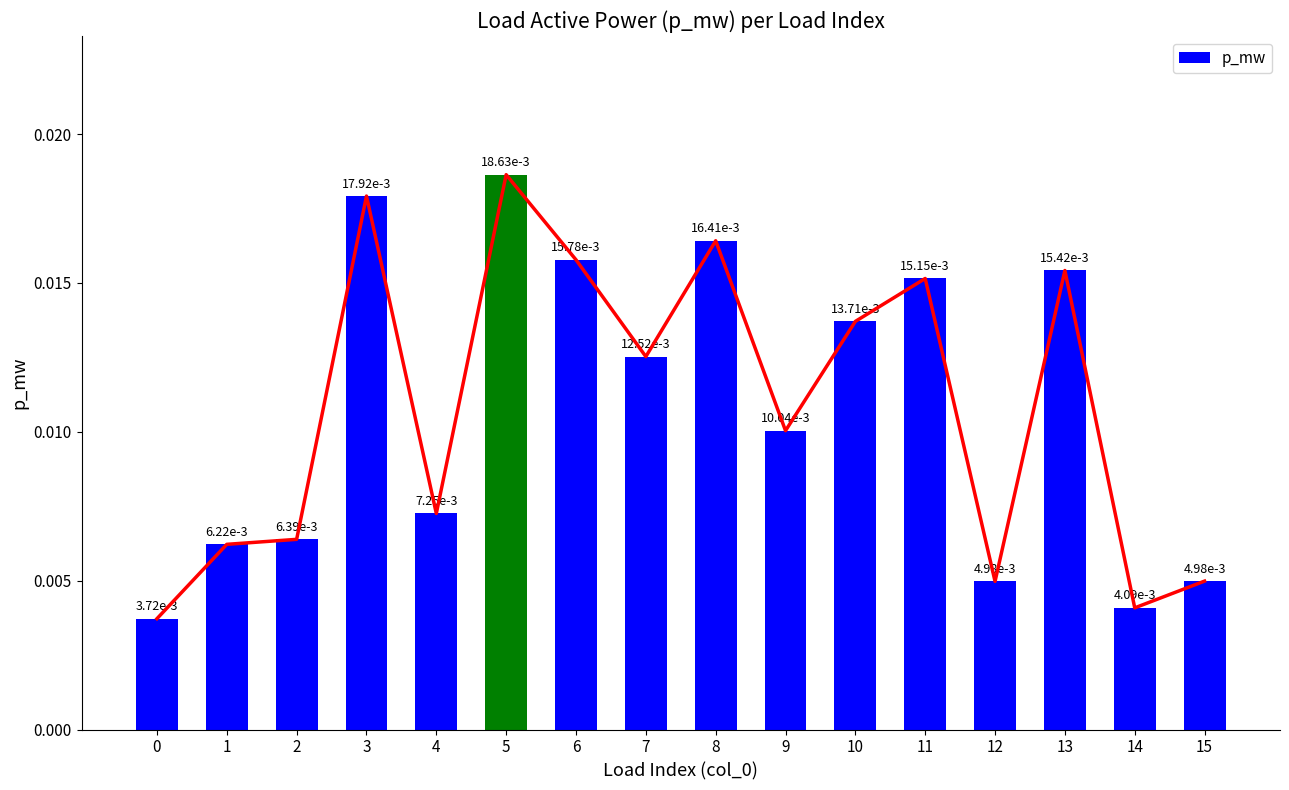

How many series are shown in this chart?

1